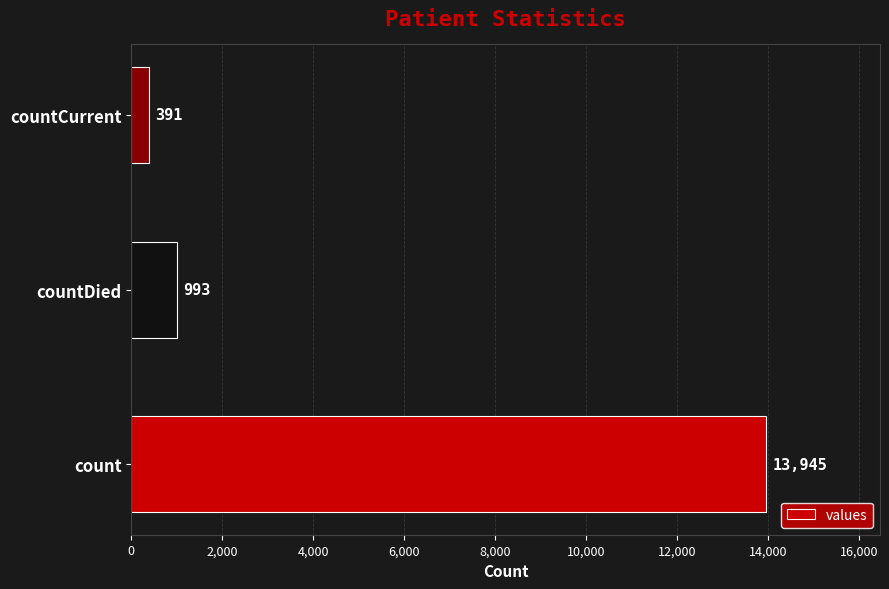

List the labels in order of value, smallest first.

countCurrent, countDied, count